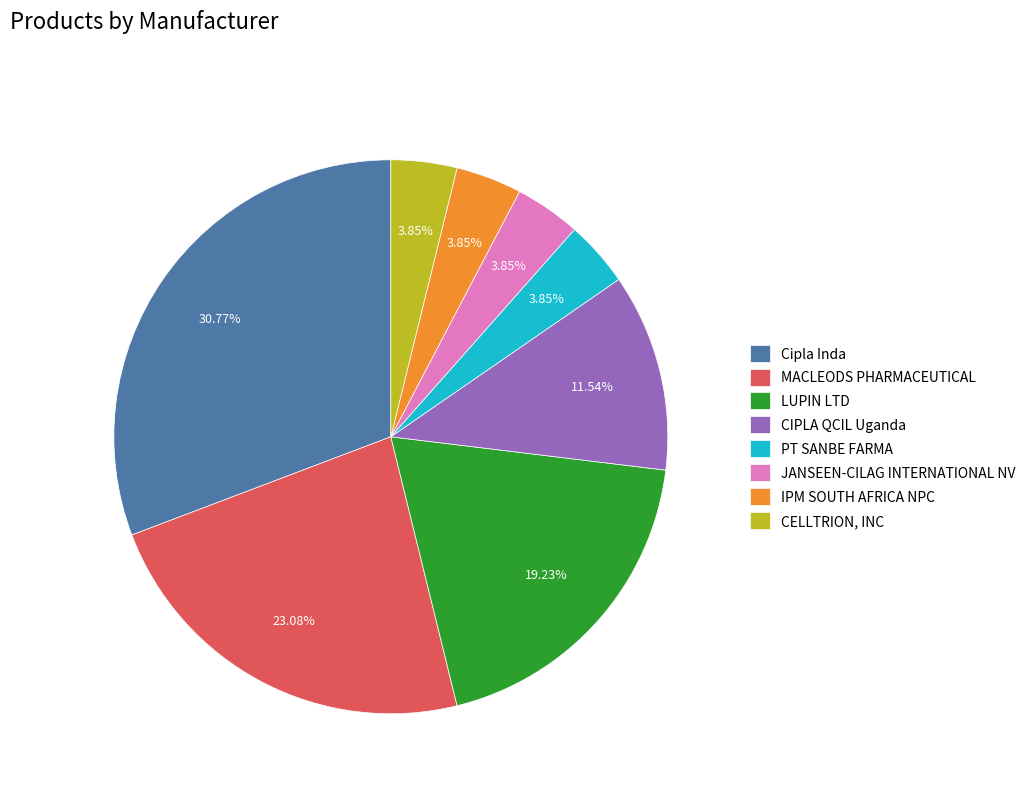

Between MACLEODS PHARMACEUTICAL and CELLTRION, INC, which is larger?

MACLEODS PHARMACEUTICAL